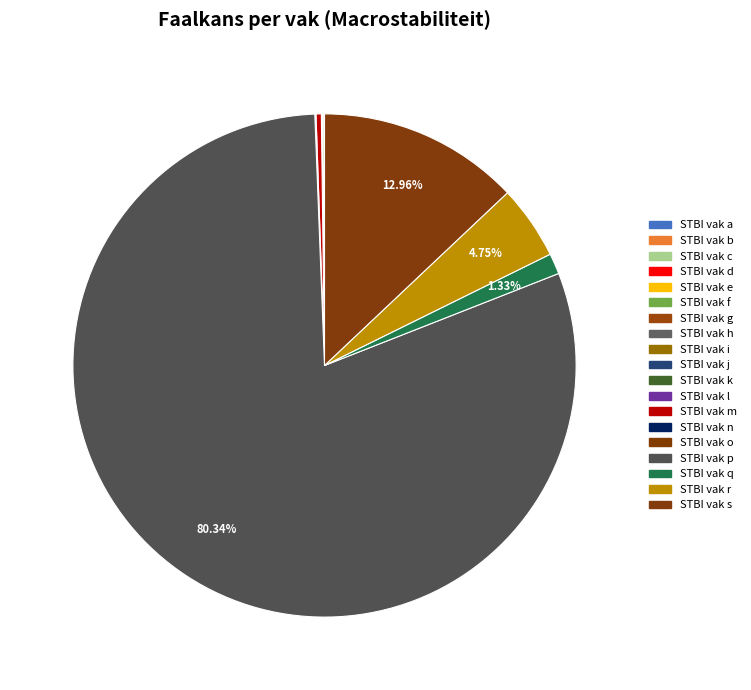

Count the number of slices in the pie.

19